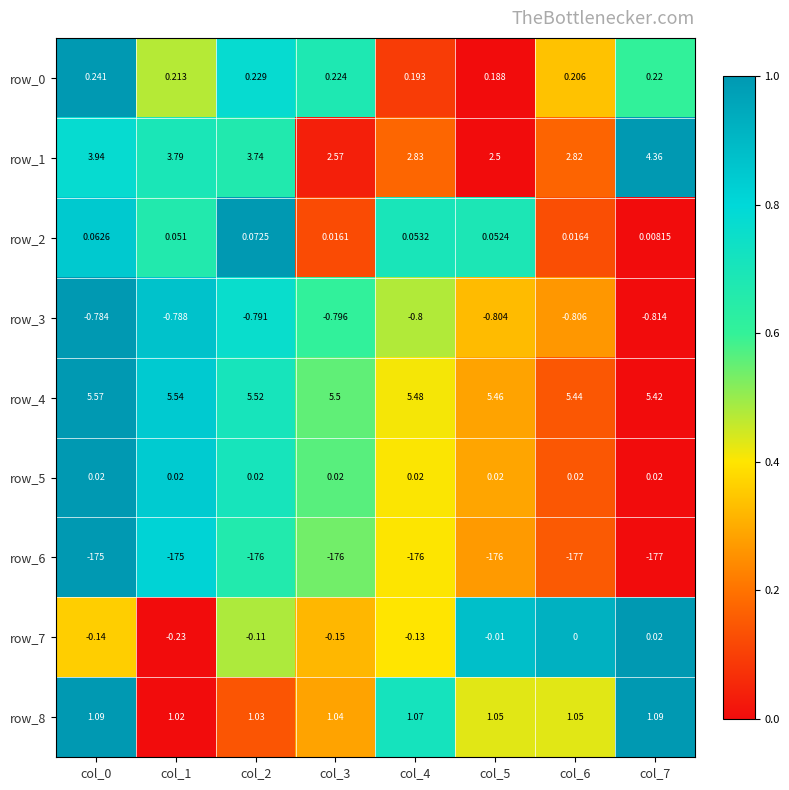

Is the value of row_0 at col_6 greater than the value of row_2 at col_0?

Yes